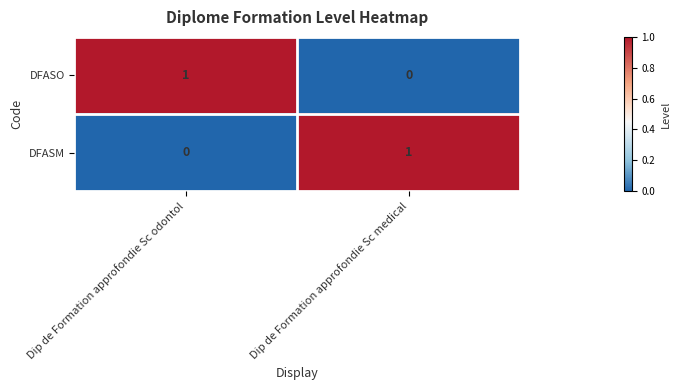

Rank the series at Dip de Formation approfondie Sc odontol from lowest to highest value.

DFASM, DFASO